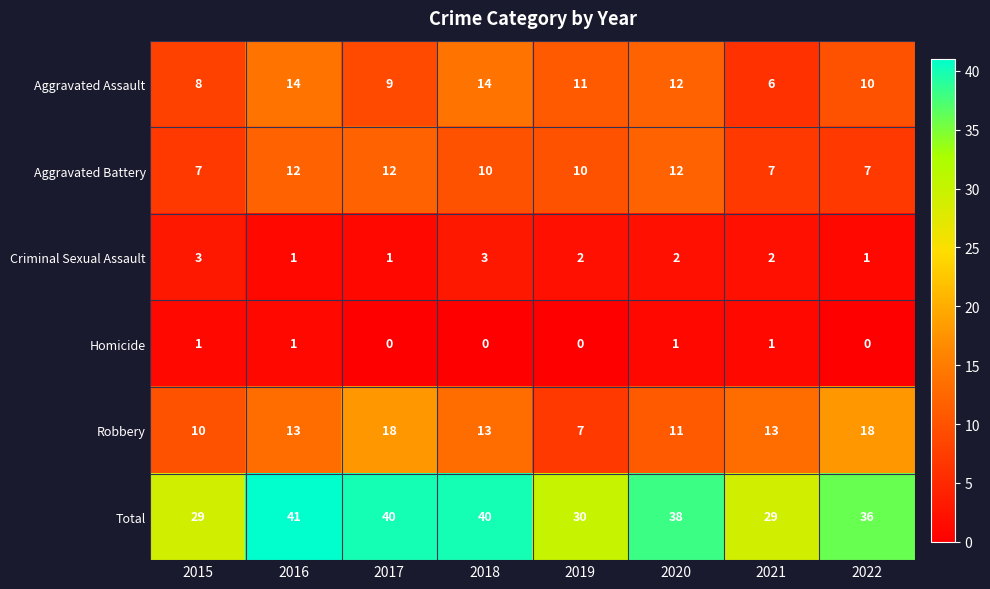

At which label does Criminal Sexual Assault first exceed 2?

2015